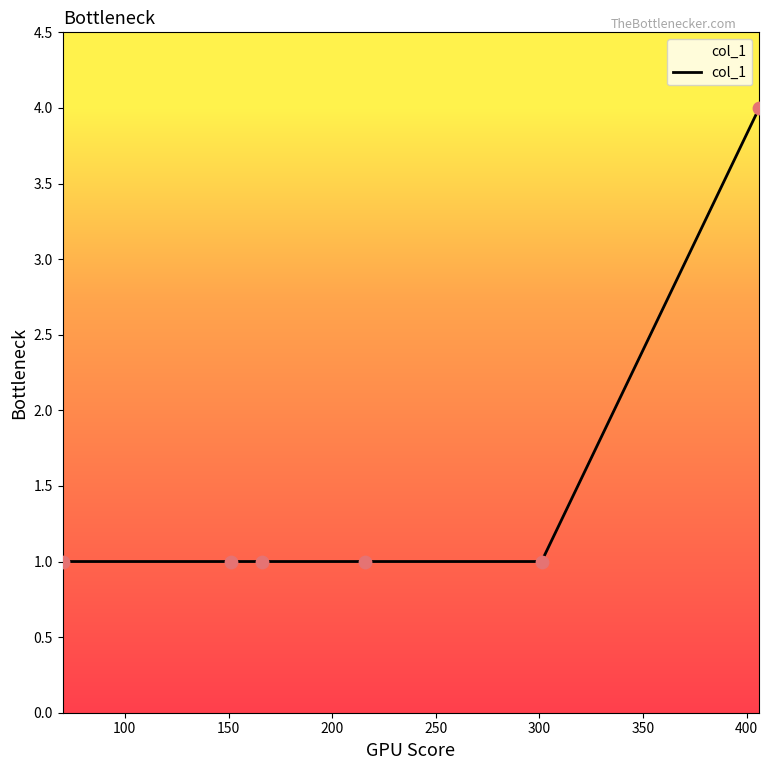

What is the sum of all values?

9